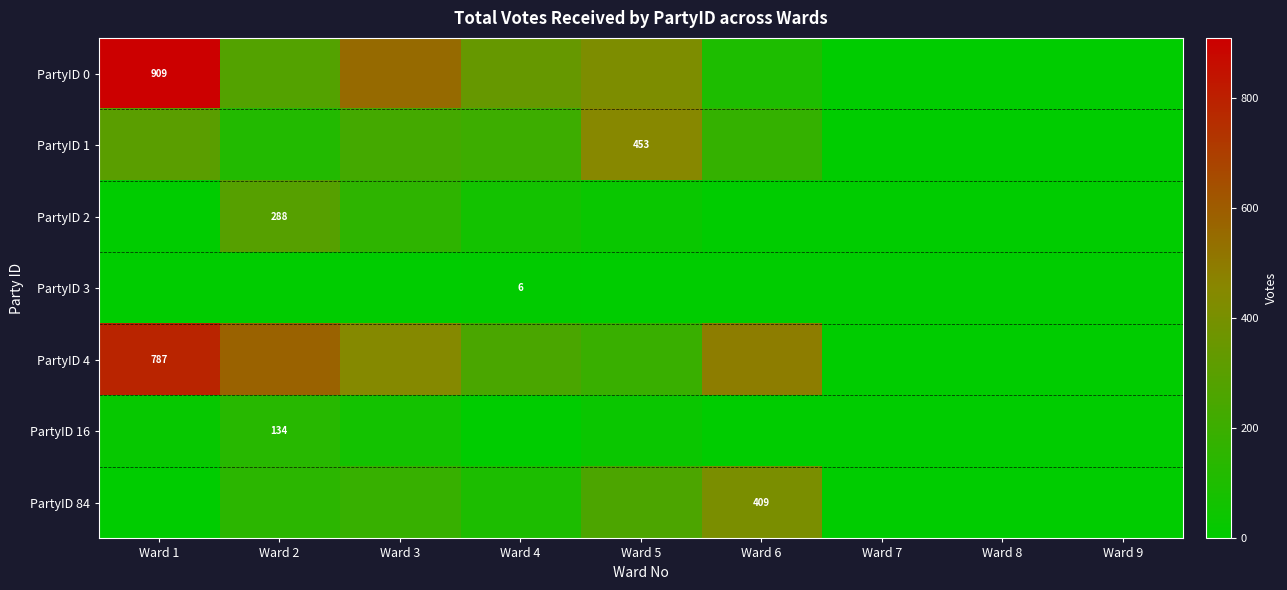

True or false: PartyID 3 has a value of -3 at Ward 5.

False